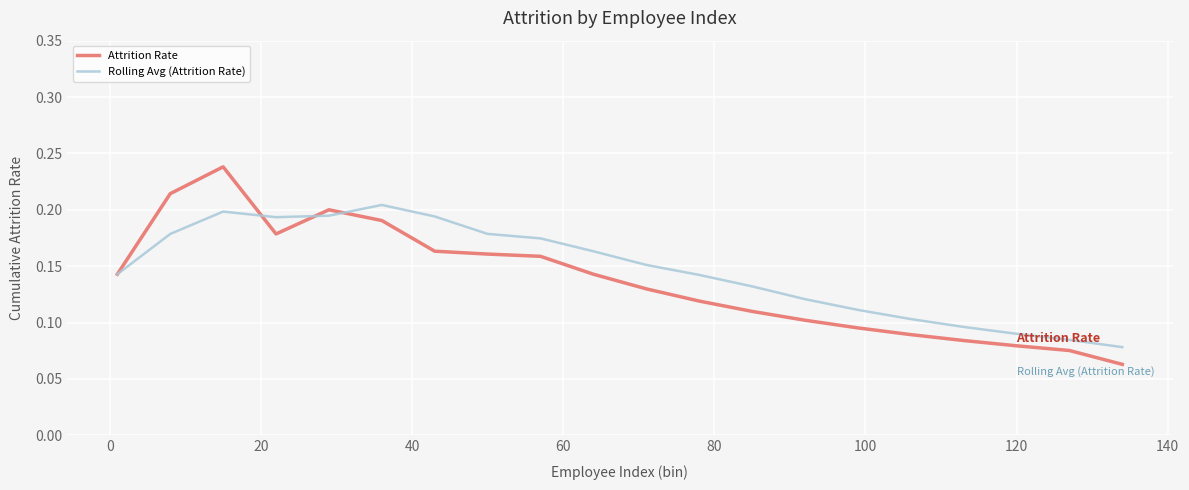

Which series has the largest range (max minus min)?

Attrition Rate